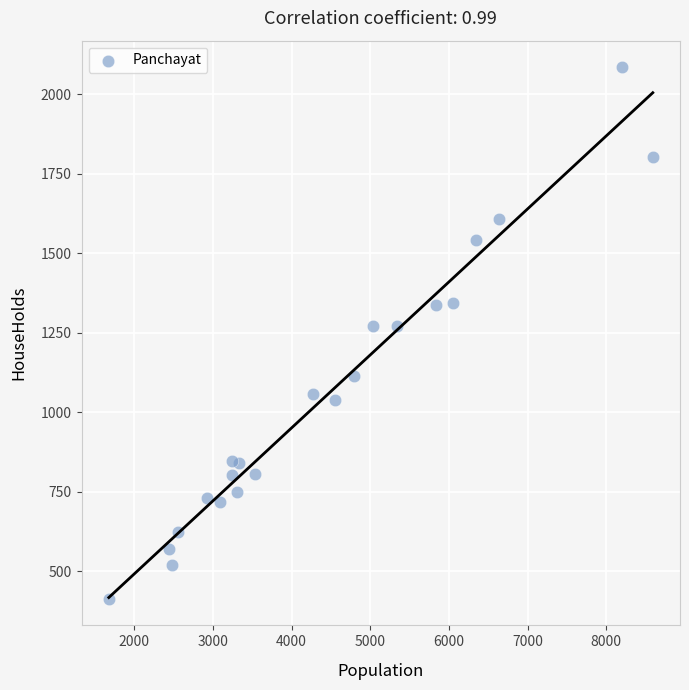

What is the range of Y values (max minus min)?

1671